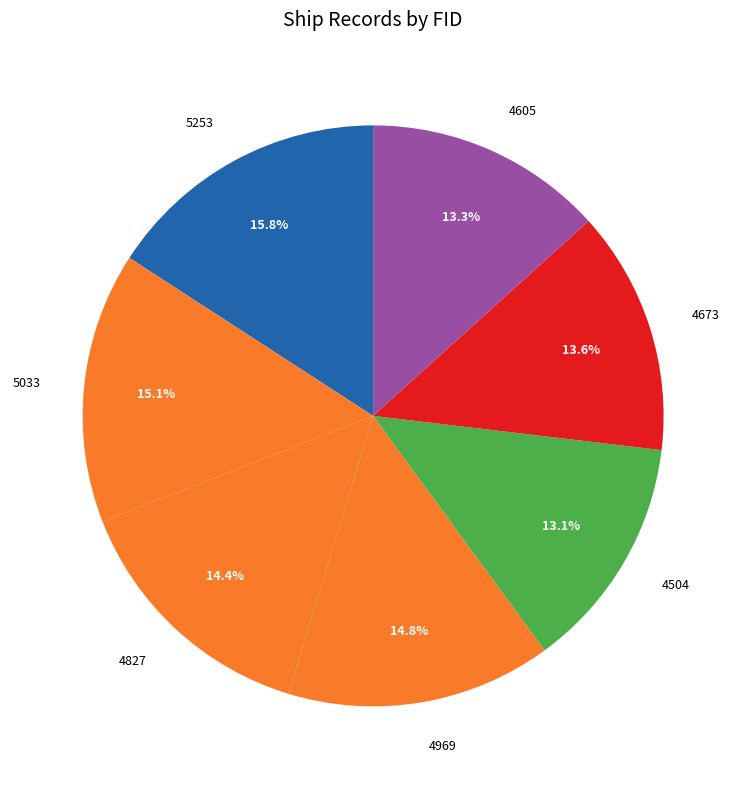

Count the number of slices in the pie.

7